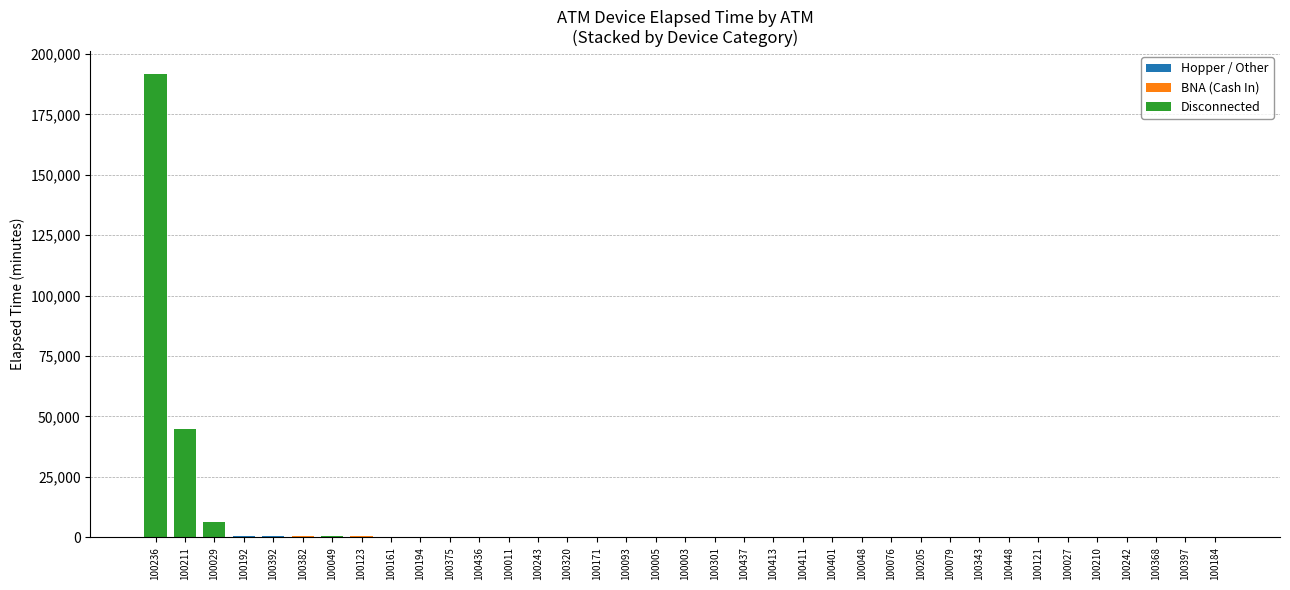

At which category is the sum across all series the highest?

100236